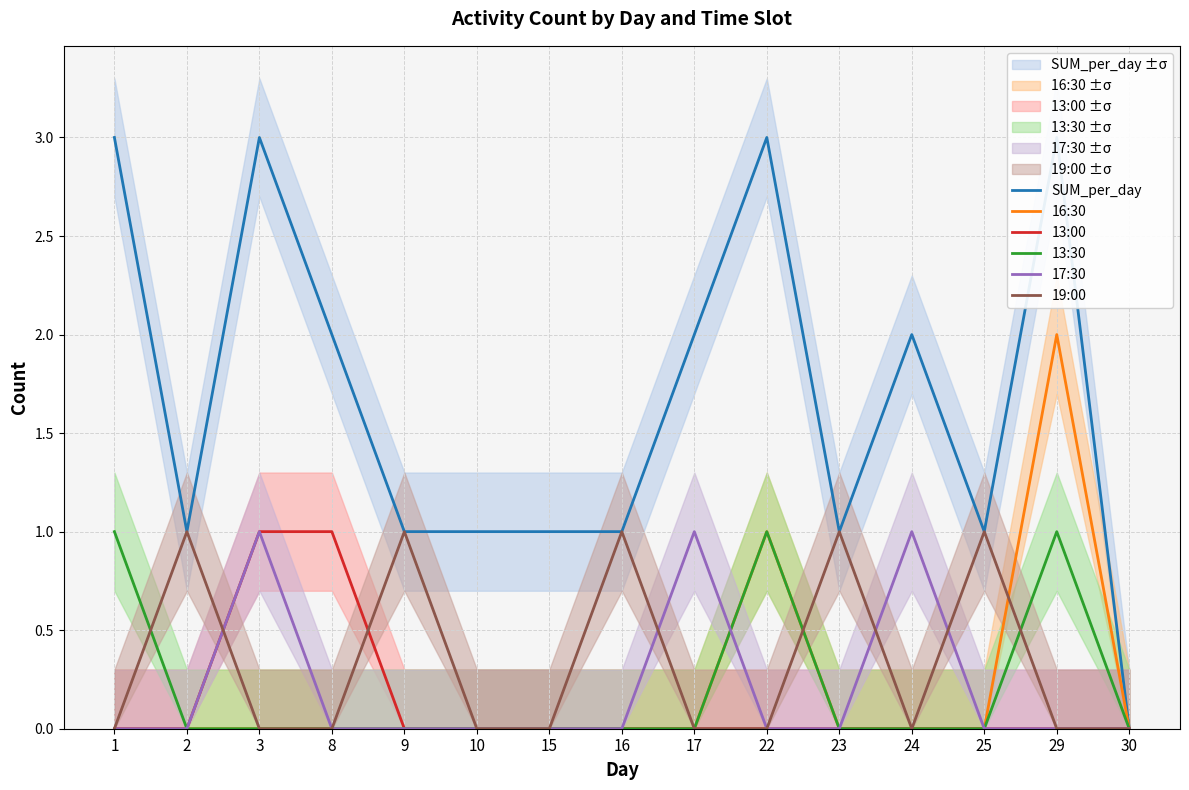

Reading left to right, list all the values displayed in this chart.

SUM_per_day: 3	1	3	2	1	1	1	1	2	3	1	2	1	3	0
16:30: 0	0	0	0	0	0	0	0	0	1	0	0	0	2	0
13:00: 0	0	1	1	0	0	0	0	0	0	0	0	0	0	0
13:30: 1	0	0	0	0	0	0	0	0	1	0	0	0	1	0
17:30: 0	0	1	0	0	0	0	0	1	0	0	1	0	0	0
19:00: 0	1	0	0	1	0	0	1	0	0	1	0	1	0	0